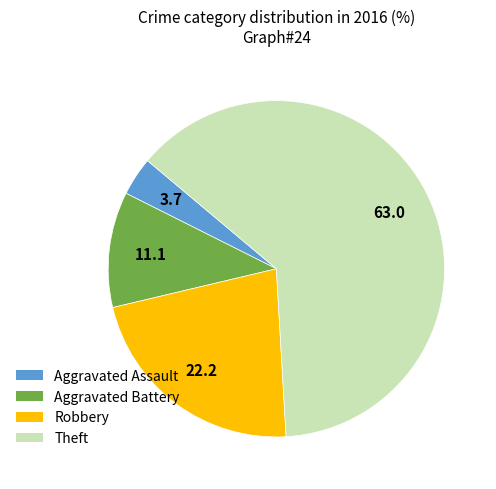

Combined, do Theft and Robbery account for over 50%?

Yes